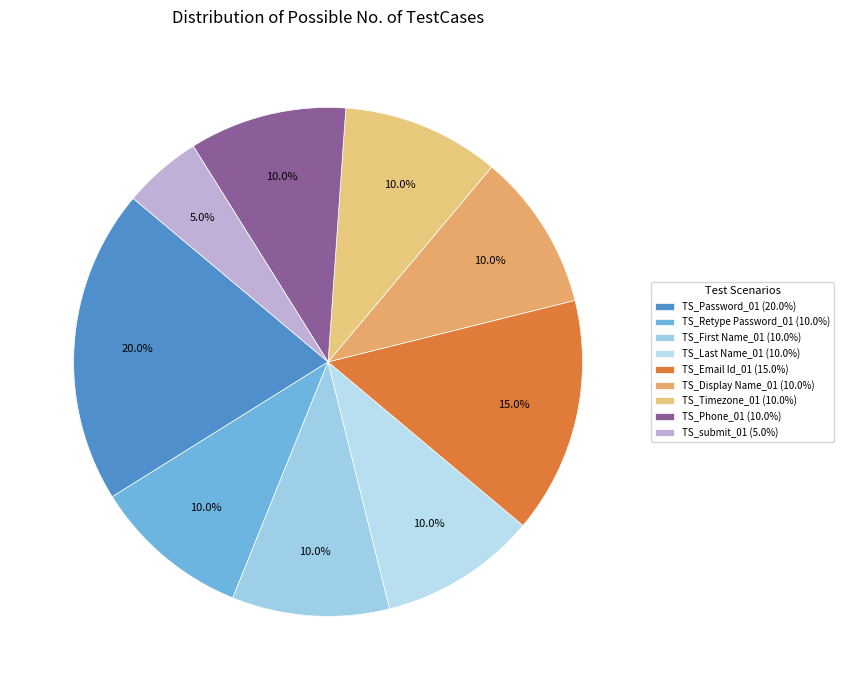

Is it true that TS_submit_01 is 5% of the pie?

True